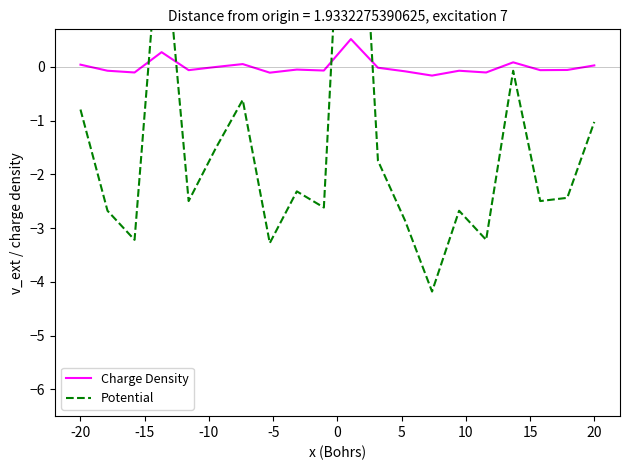

What is the average value of the Potential series?

-1.5